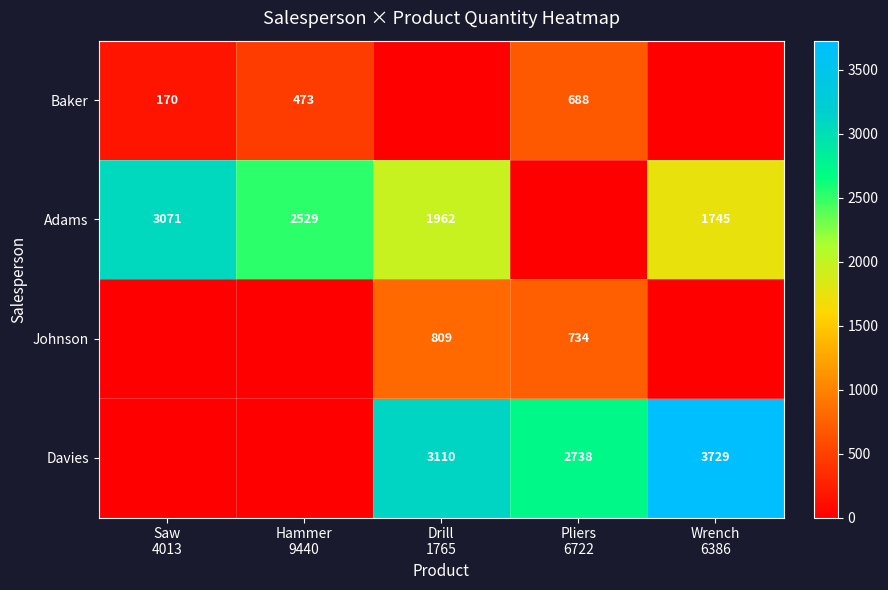

What is the difference between the Johnson values at Drill 1765 and Wrench 6386?

809